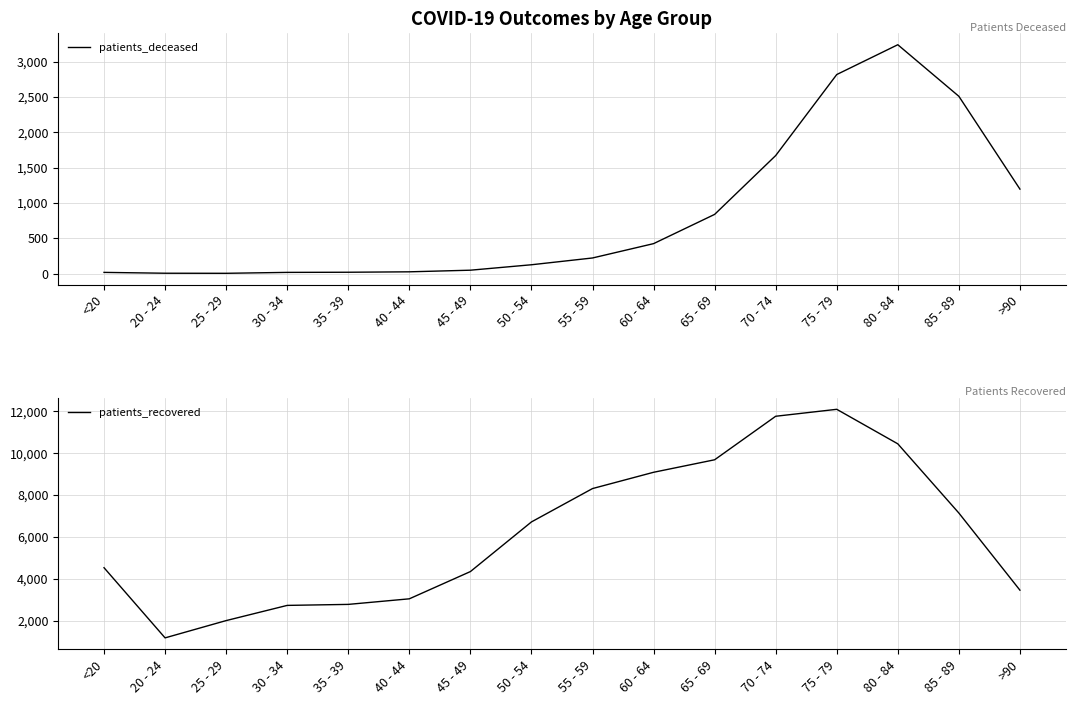

At which label does patients_recovered reach its peak?

75 - 79